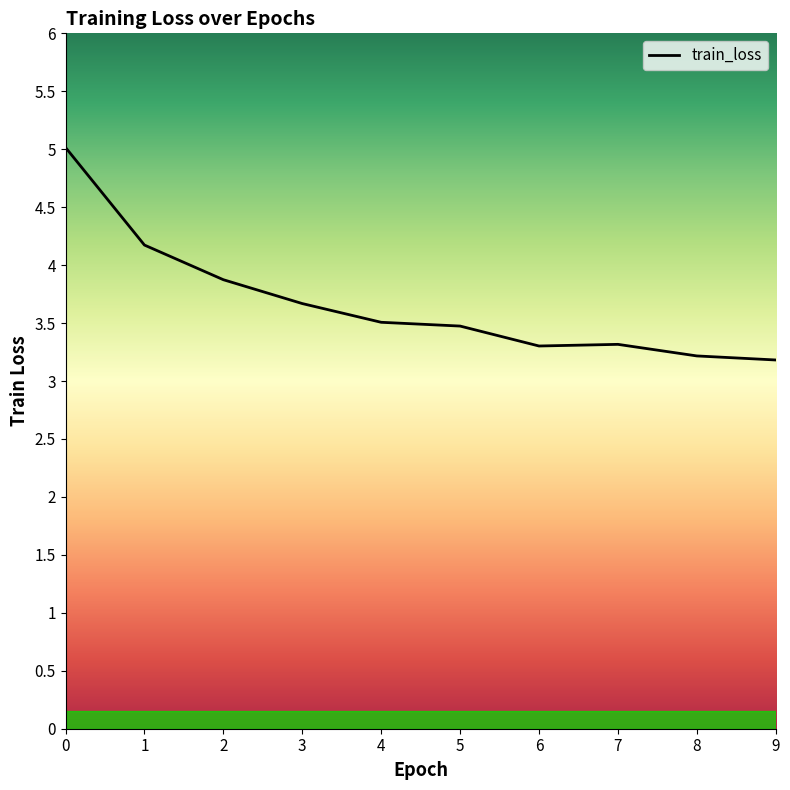

Reading left to right, extract all data points from this chart.

0=5.0	1=4.2	2=3.9	3=3.7	4=3.5	5=3.5	6=3.3	7=3.3	8=3.2	9=3.2